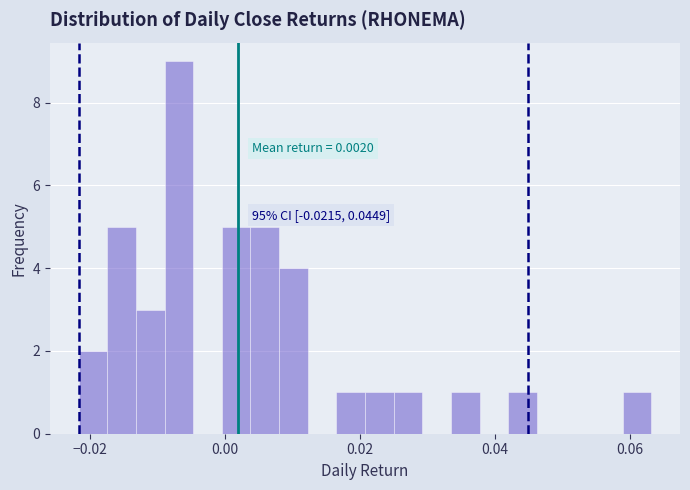

Read against the x-axis, roughly where is the centre of the tallest bar?

-0.006